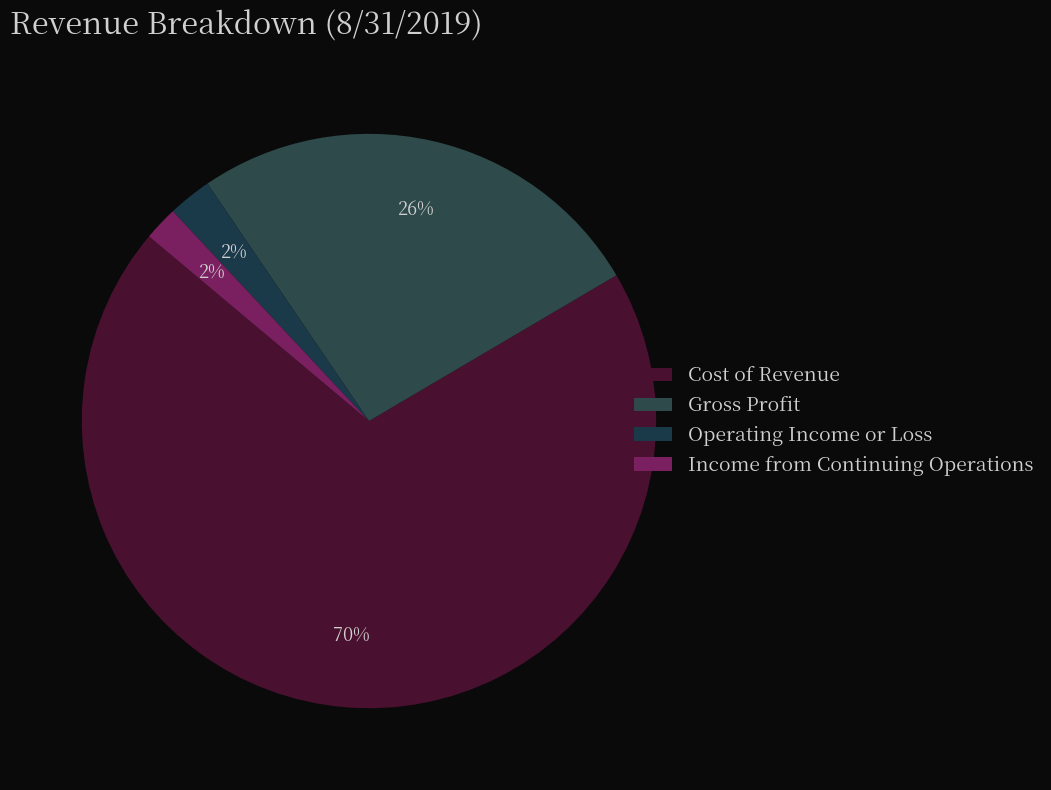

True or false: Income from Continuing Operations accounts for 8% of the total.

False